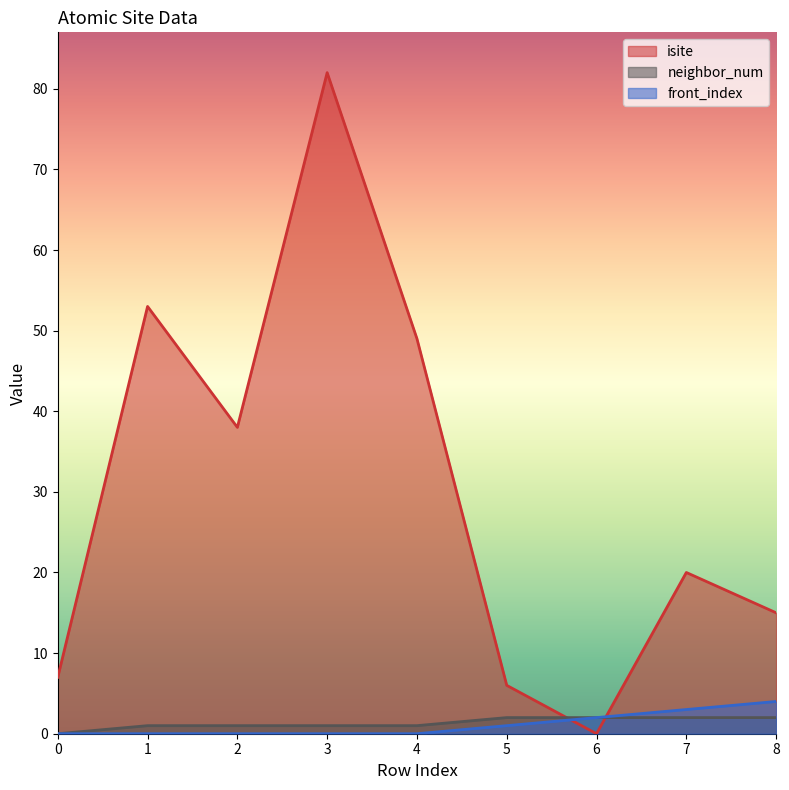

Count the neighbor_num values in the range 1 to 2.

8